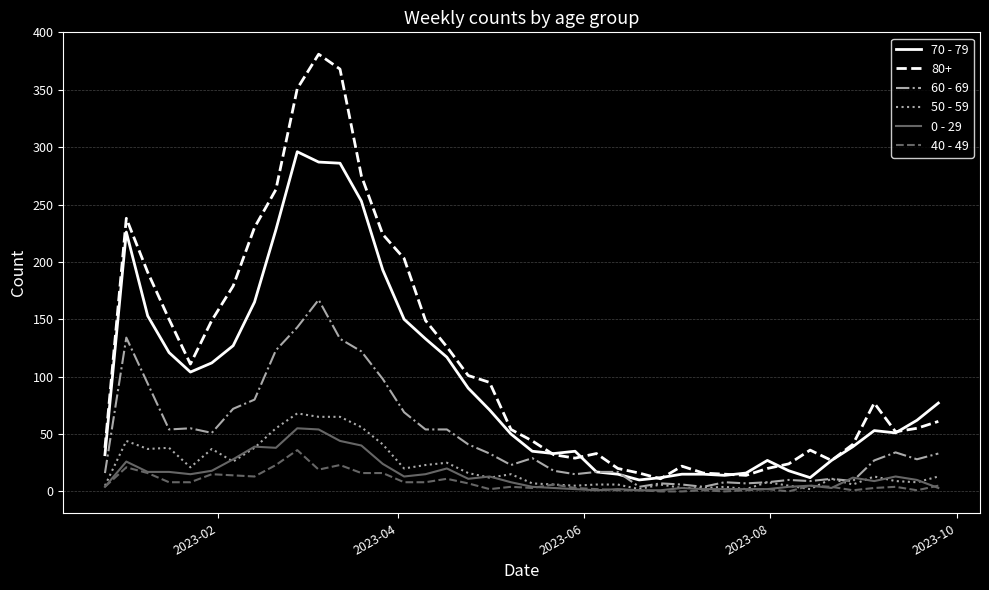

What is the greatest value displayed?

381